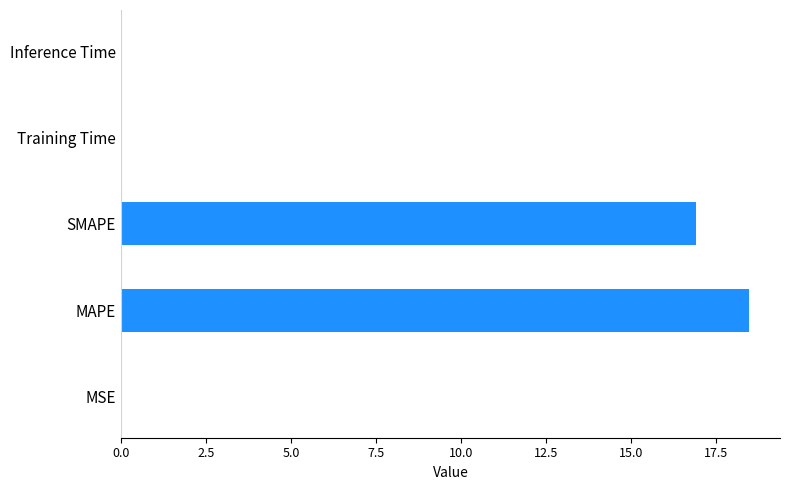

True or false: the data shows 0.0 at MSE.

True